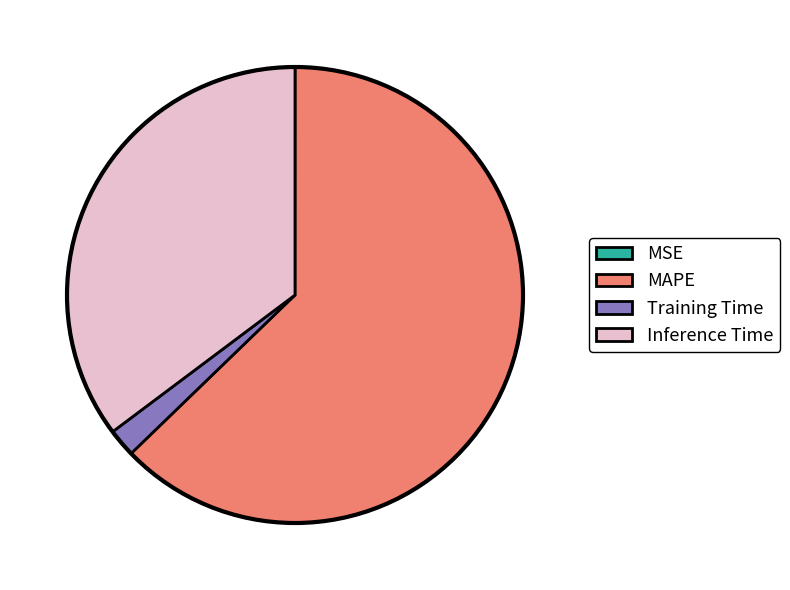

What is the majority slice?

MAPE